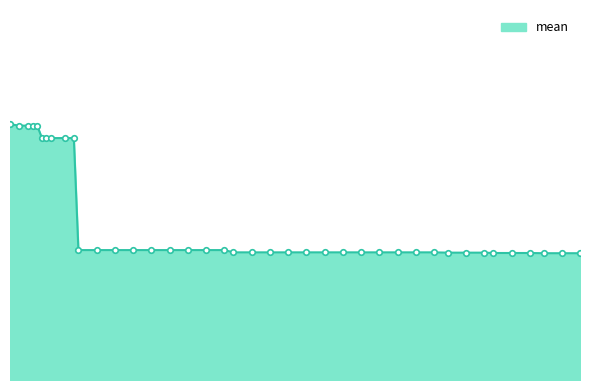

Rank the categories by value from highest to lowest.

2, 4, 6, 7, 8, 9, 10, 11, 14, 16, 17, 21, 25, 29, 33, 37, 41, 45, 49, 51, 55, 59, 63, 67, 71, 75, 79, 83, 87, 91, 95, 98, 102, 106, 108, 112, 116, 119, 123, 127